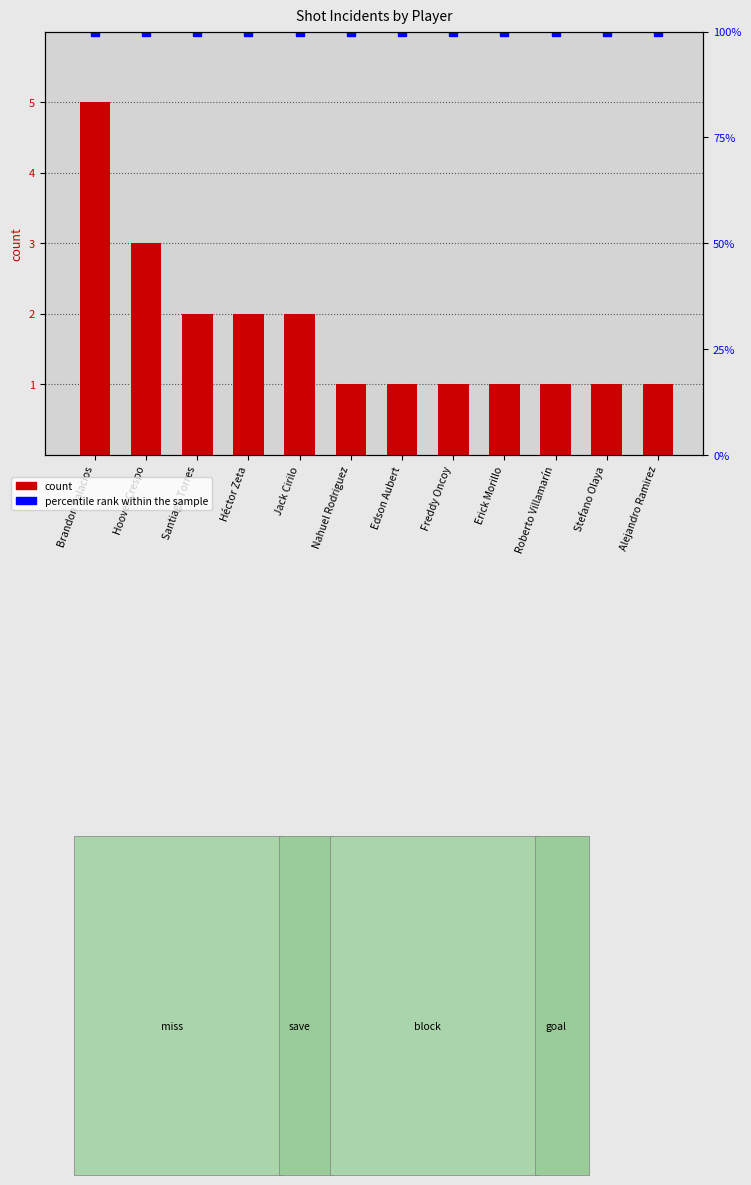

Reading left to right, what are all the values shown in this chart?

5	3	2	2	2	1	1	1	1	1	1	1